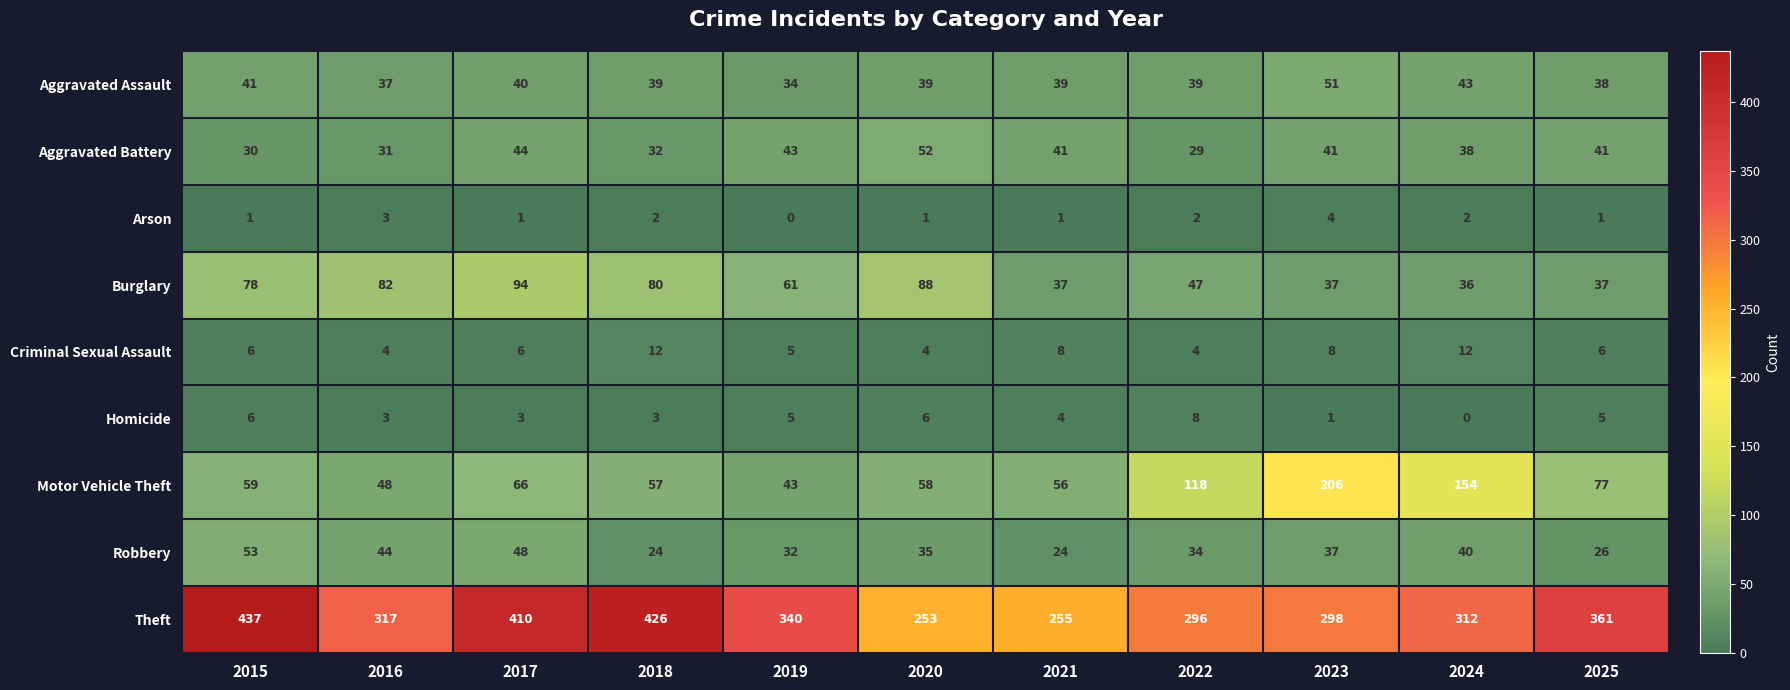

What is the difference between the Aggravated Battery values at 2019 and 2022?

14